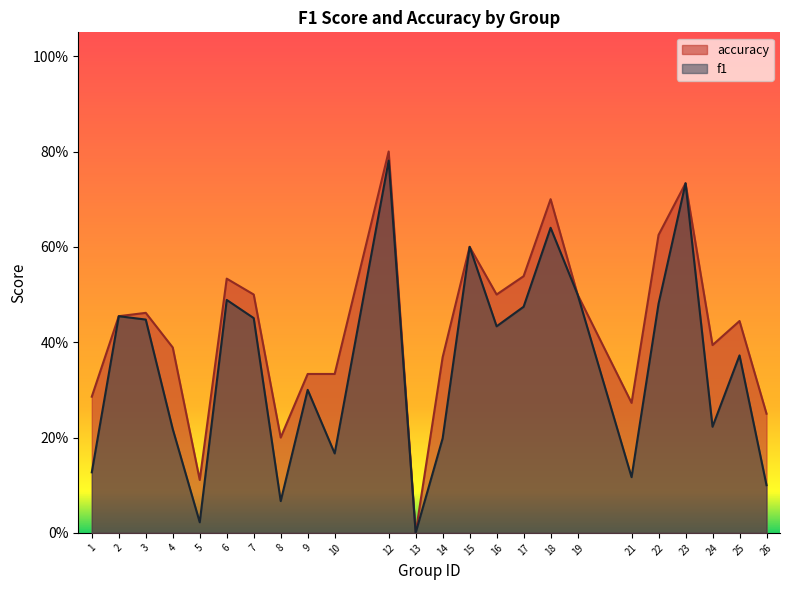

What is the difference between the accuracy values at 22 and 9?

0.3